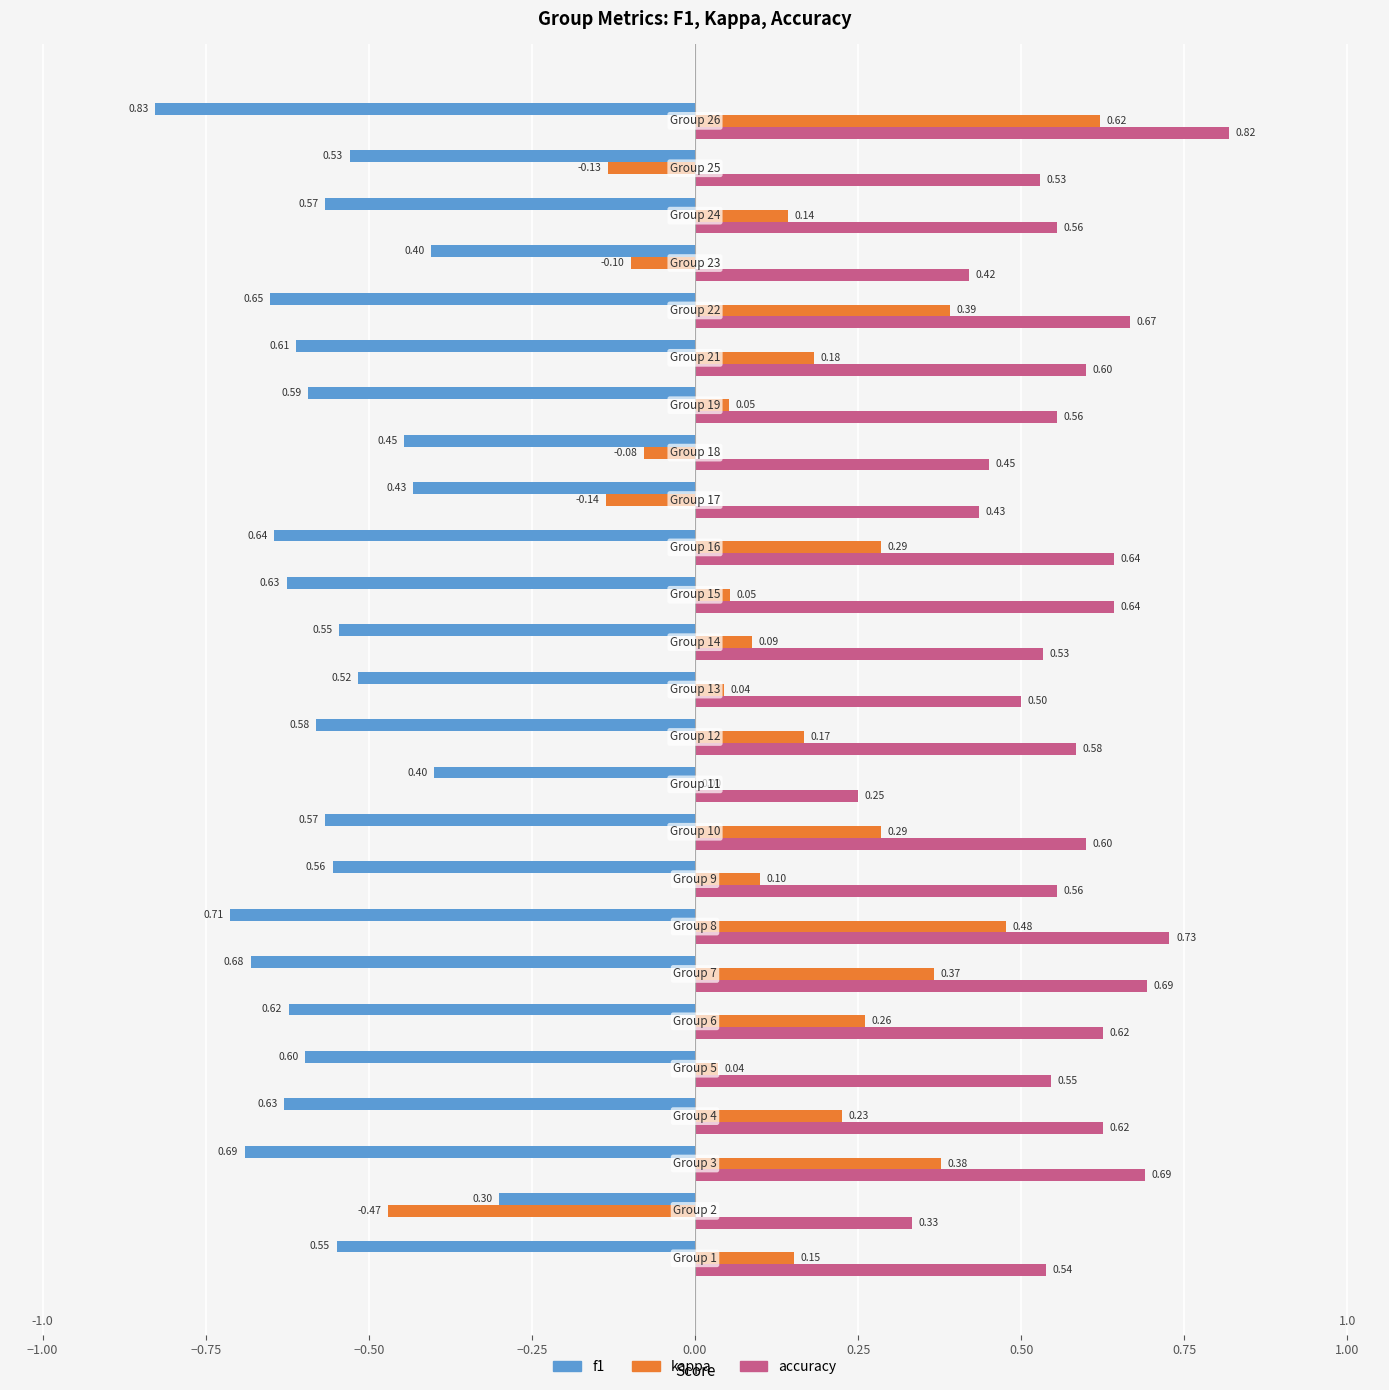

Which series has the largest total across all categories?

accuracy